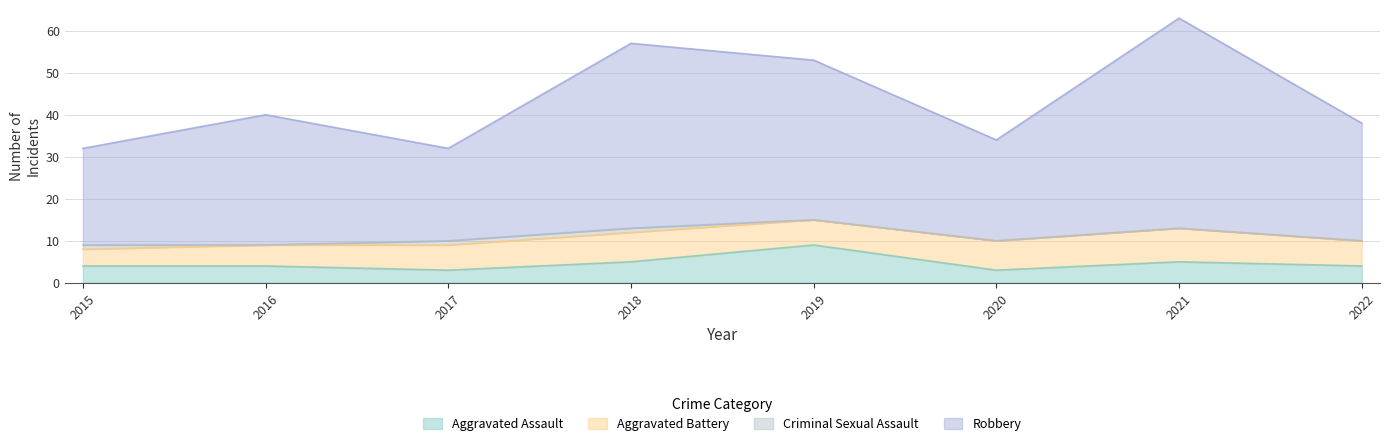

Rank the categories by Robbery value from highest to lowest.

2021, 2018, 2019, 2016, 2022, 2020, 2015, 2017